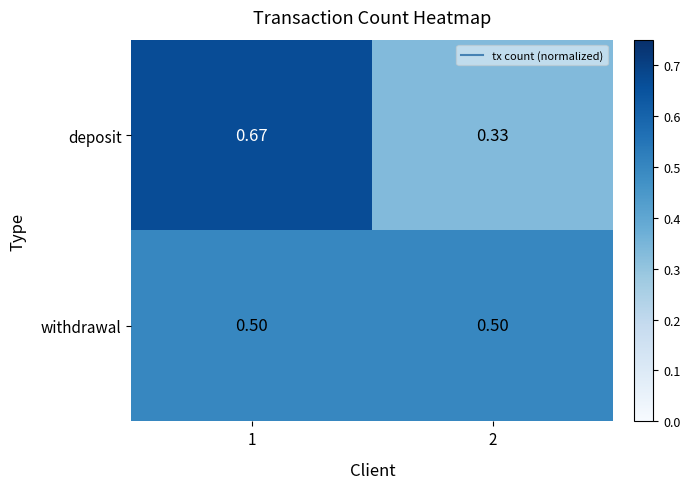

Count the number of data series in this chart.

2